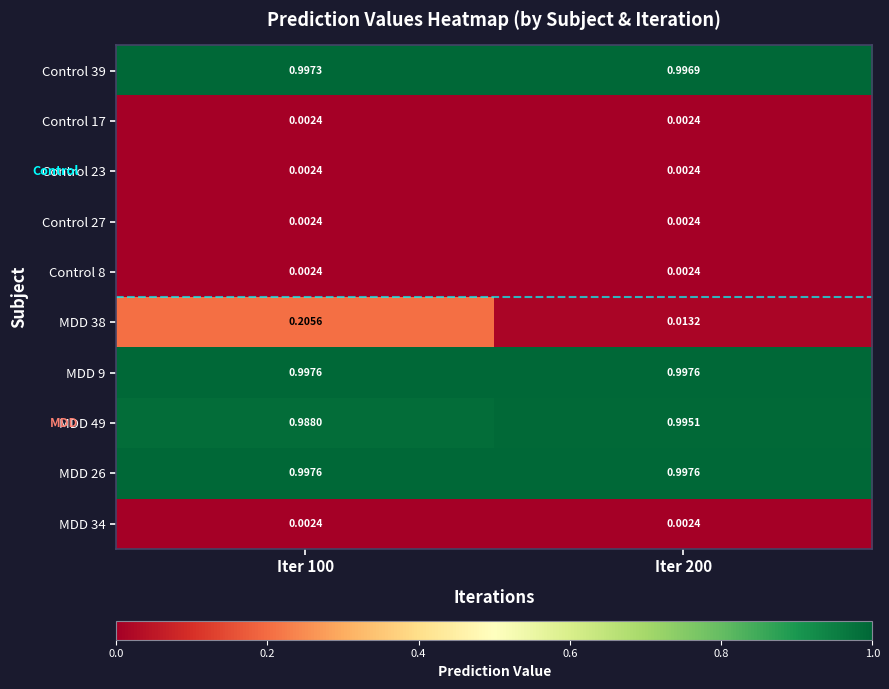

Is the value of MDD 9 at Iter 100 greater than the value of MDD 34 at Iter 100?

Yes